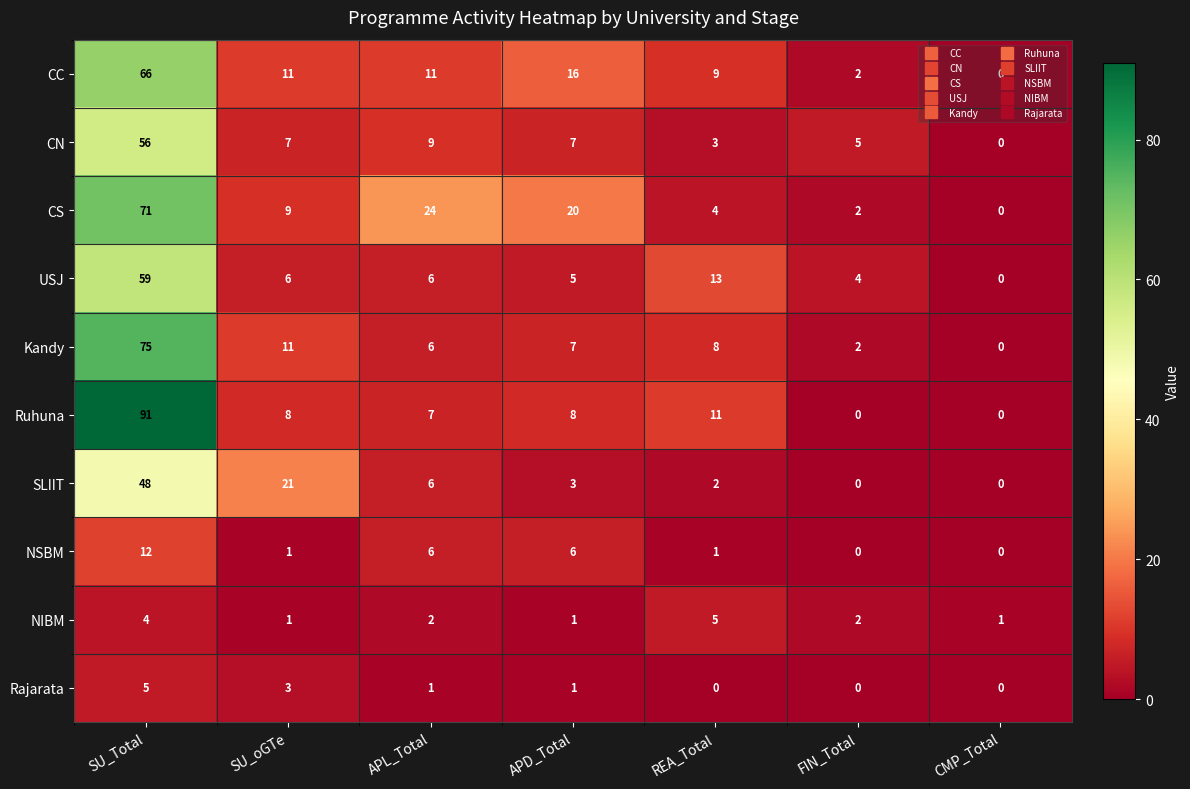

How many categories are shown in the chart?

7